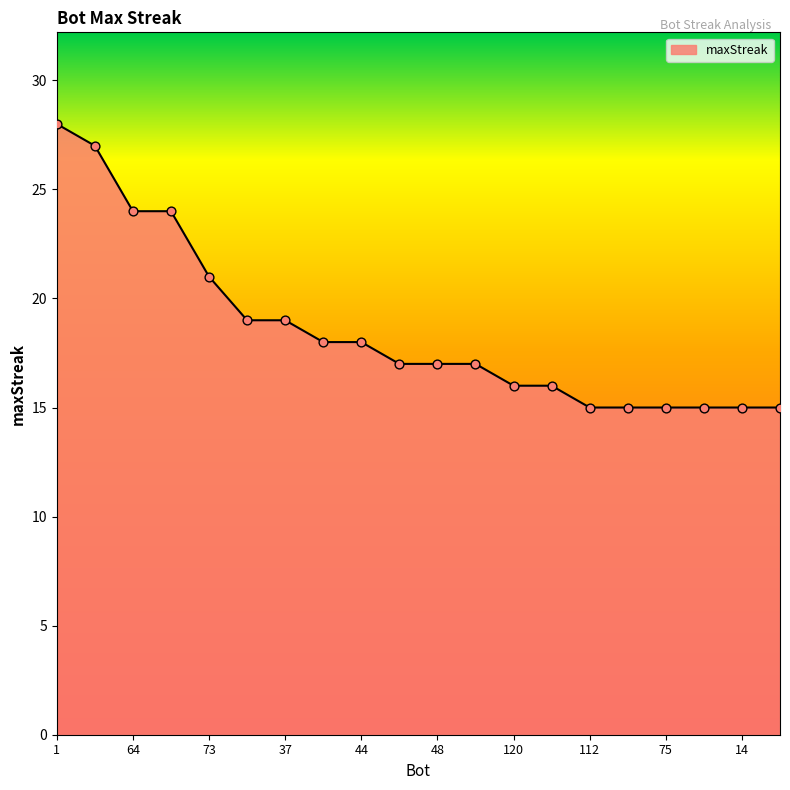

What is the difference between the maximum and minimum values?

13